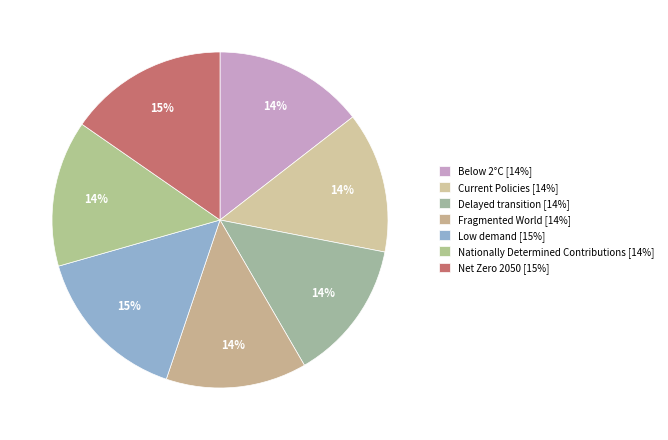

Does Below 2°C represent more than half of the total?

No